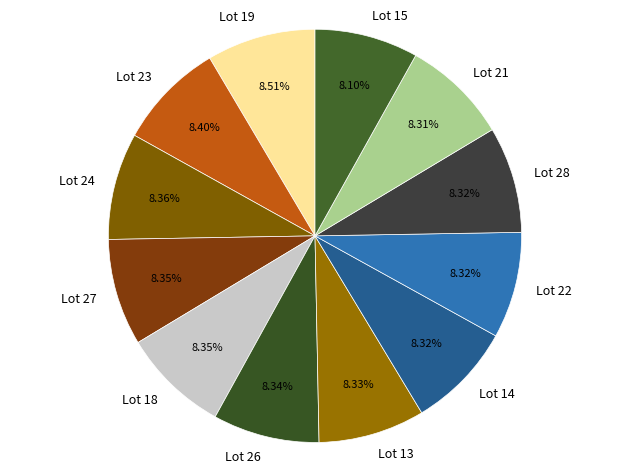

To the nearest percent, what portion does Lot 27 represent?

8%